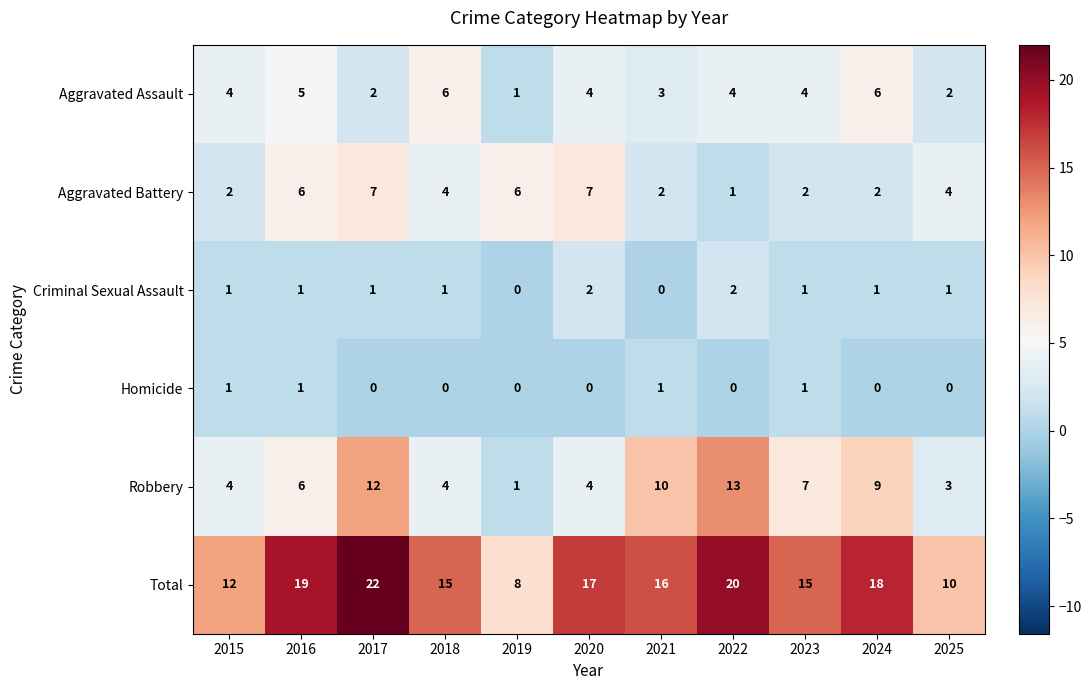

At which category is the sum across all series the highest?

2017